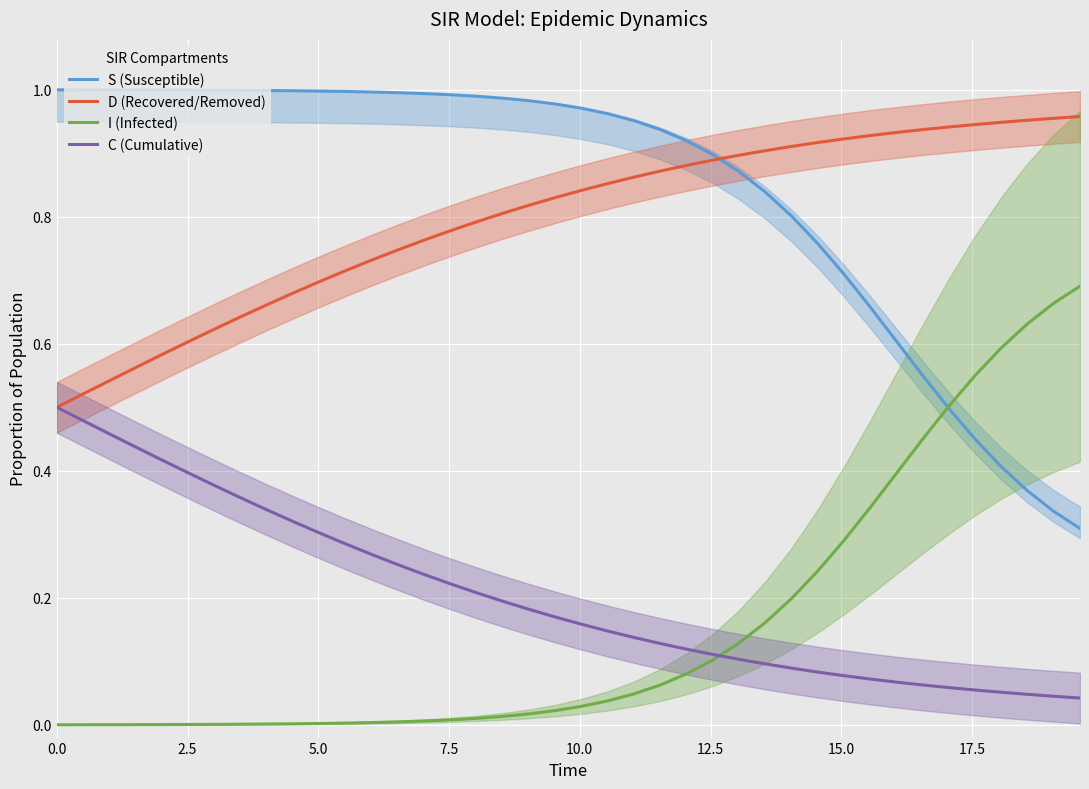

Reading left to right, what are all the values shown in this chart?

S (Susceptible): 1.0	1.0	1.0	1.0	1.0	1.0	1.0	1.0	1.0	1.0	1.0	1.0	1.0	1.0	1.0	1.0	1.0	1.0	1.0	1.0	1.0	1.0	1.0	0.9	0.9	0.9	0.9	0.8	0.8	0.8	0.7	0.7	0.6	0.6	0.5	0.5	0.4	0.4	0.3	0.3
D (Recovered/Removed): 0.5	0.5	0.5	0.6	0.6	0.6	0.6	0.6	0.7	0.7	0.7	0.7	0.7	0.7	0.8	0.8	0.8	0.8	0.8	0.8	0.8	0.9	0.9	0.9	0.9	0.9	0.9	0.9	0.9	0.9	0.9	0.9	0.9	0.9	0.9	0.9	0.9	1.0	1.0	1.0
I (Infected): 0.0	0.0	0.0	0.0	0.0	0.0	0.0	0.0	0.0	0.0	0.0	0.0	0.0	0.0	0.0	0.0	0.0	0.0	0.0	0.0	0.0	0.0	0.0	0.1	0.1	0.1	0.1	0.2	0.2	0.2	0.3	0.3	0.4	0.4	0.5	0.5	0.6	0.6	0.7	0.7
C (Cumulative): 0.5	0.5	0.5	0.4	0.4	0.4	0.4	0.4	0.3	0.3	0.3	0.3	0.3	0.3	0.2	0.2	0.2	0.2	0.2	0.2	0.2	0.1	0.1	0.1	0.1	0.1	0.1	0.1	0.1	0.1	0.1	0.1	0.1	0.1	0.1	0.1	0.1	0.0	0.0	0.0